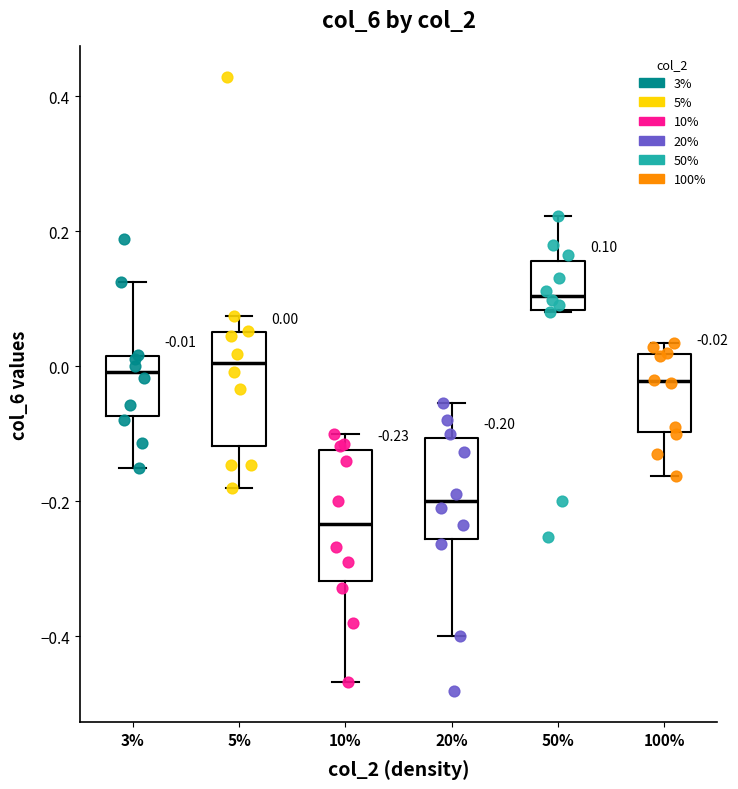

Which box's median line is the lowest?

10%